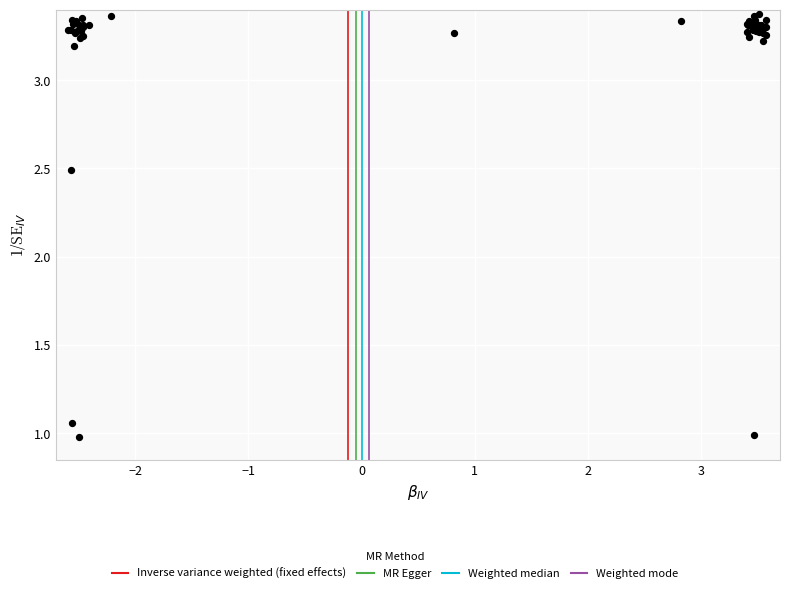

What Y value in the scatter plot is closest to 2?

2.5